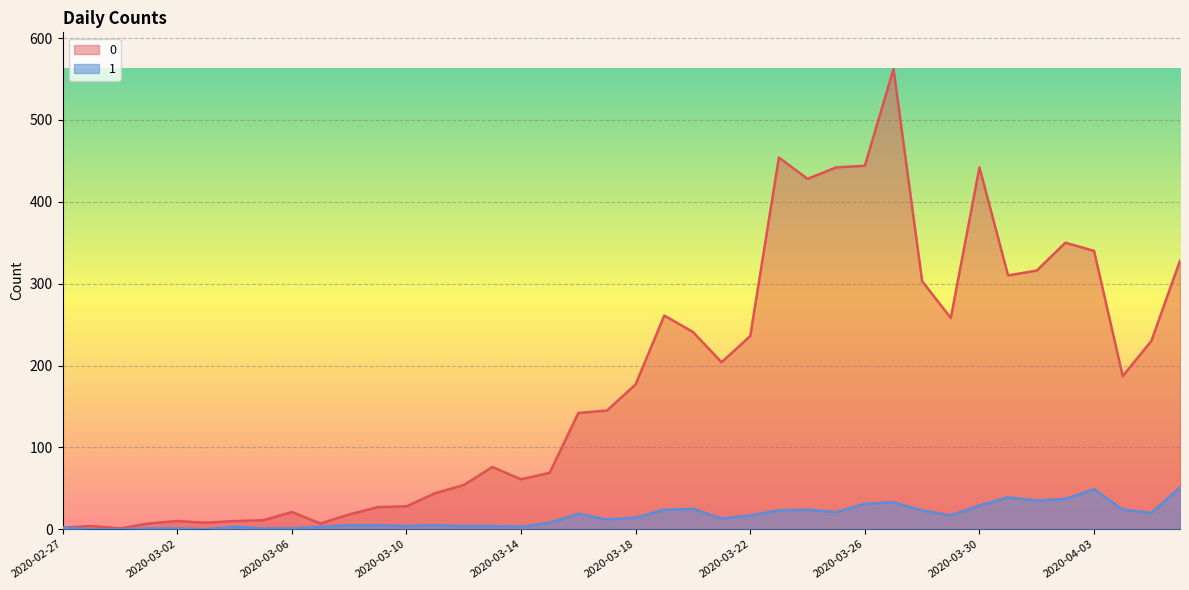

Is the value of 1 at 2020-03-03 greater than the value of 0 at 2020-03-26?

No